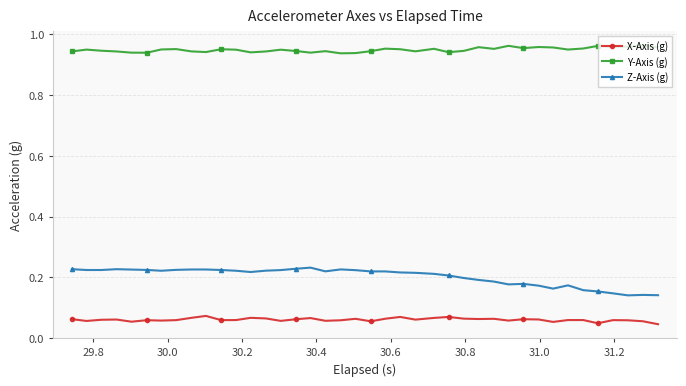

Which series has the largest range (max minus min)?

Z-Axis (g)